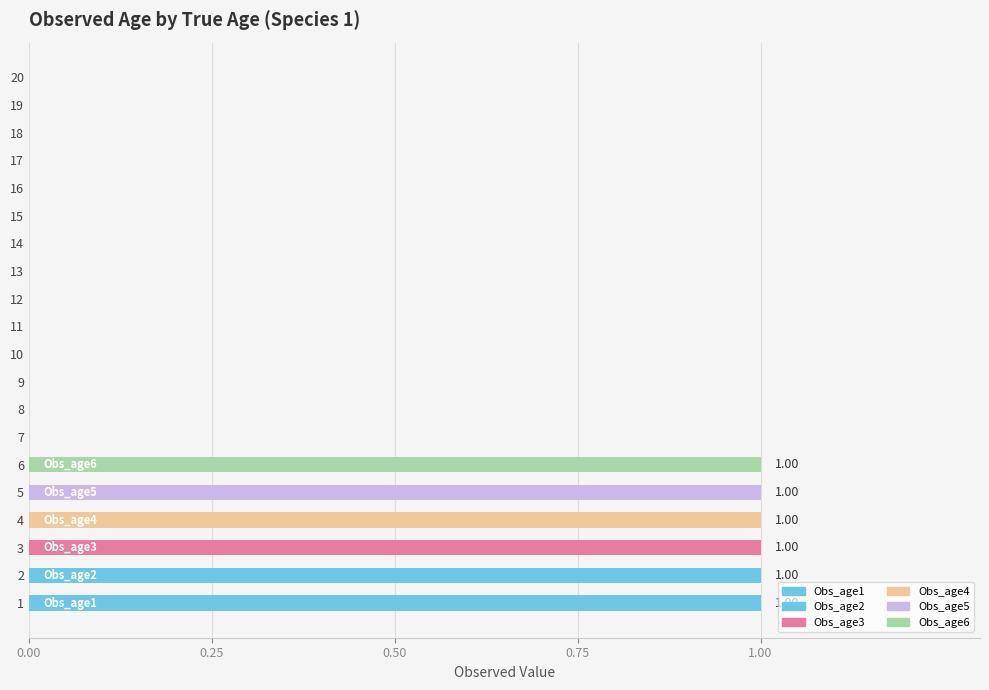

What is the maximum value shown in the chart?

1